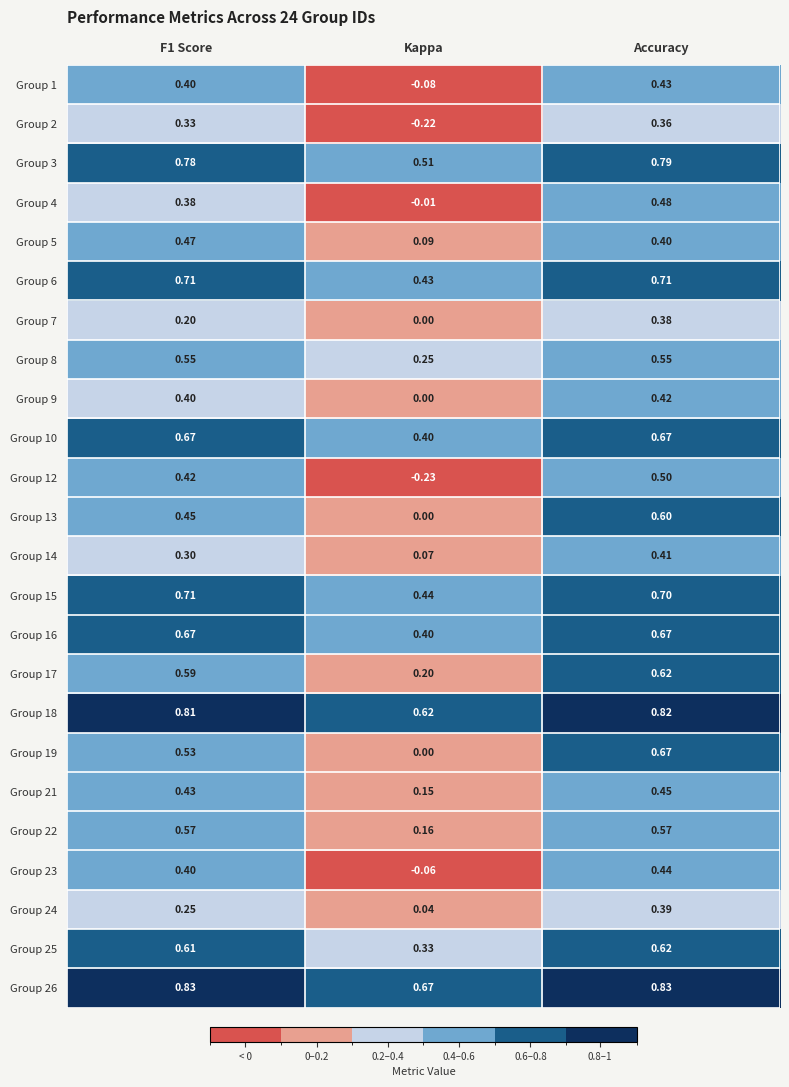

Where is Group 25 nearest to the value 0?

Kappa